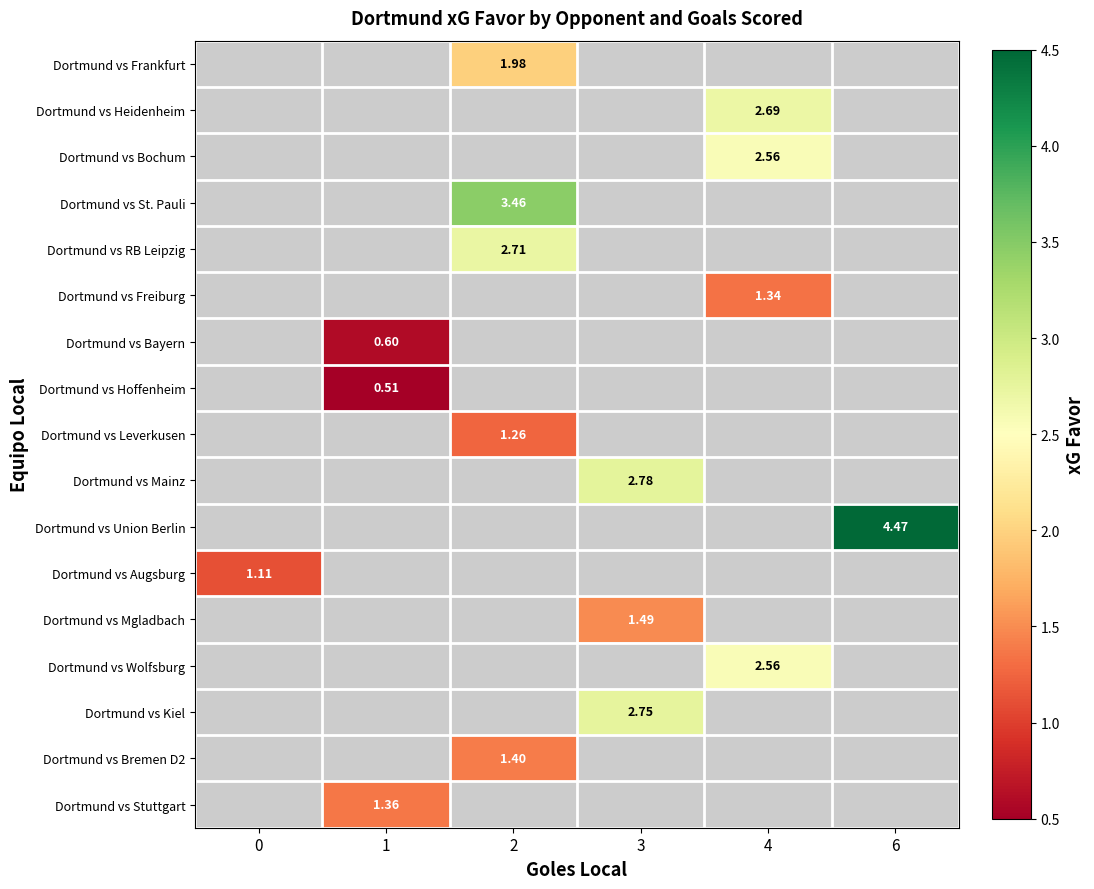

What is the minimum value shown in the chart?

0.5